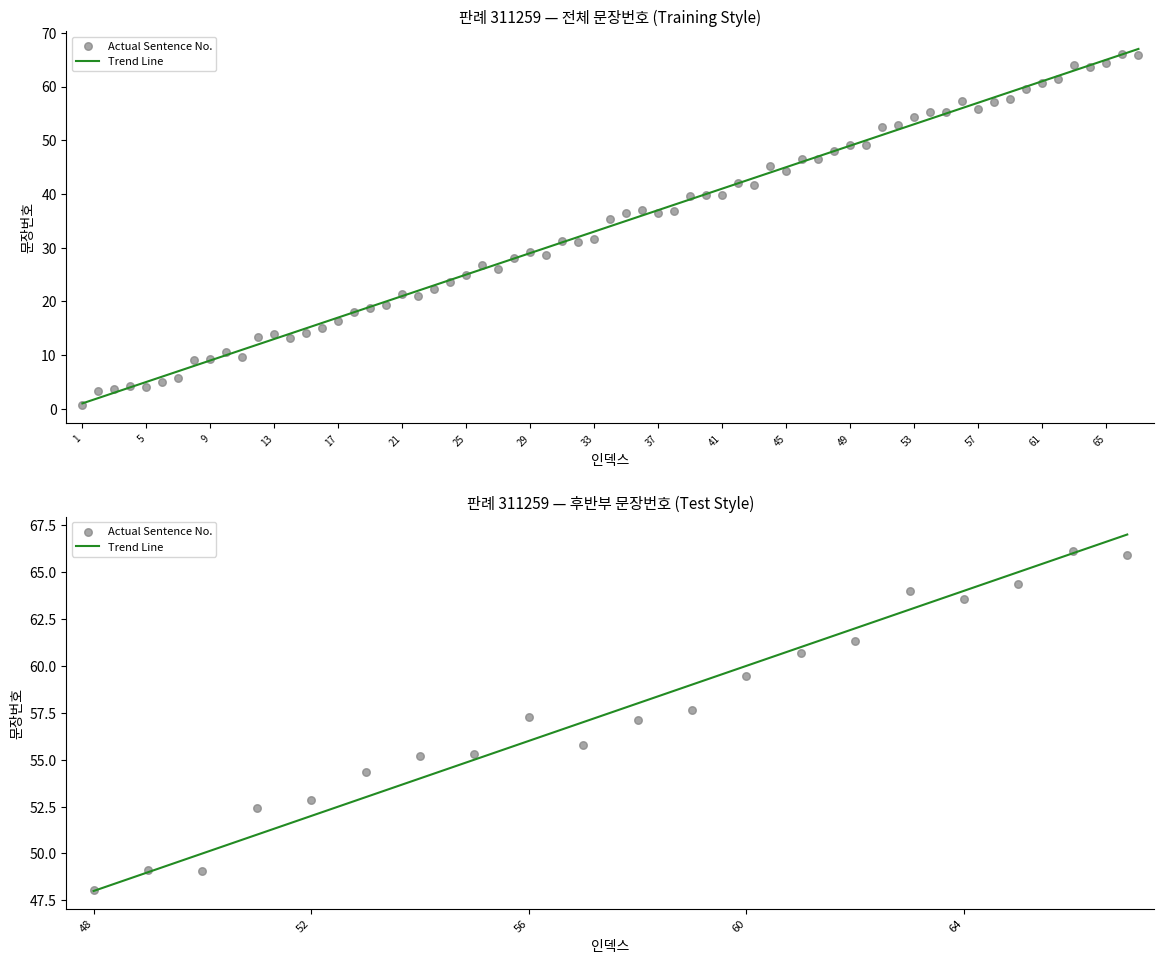

Which series reaches the minimum Y coordinate?

Trend Line